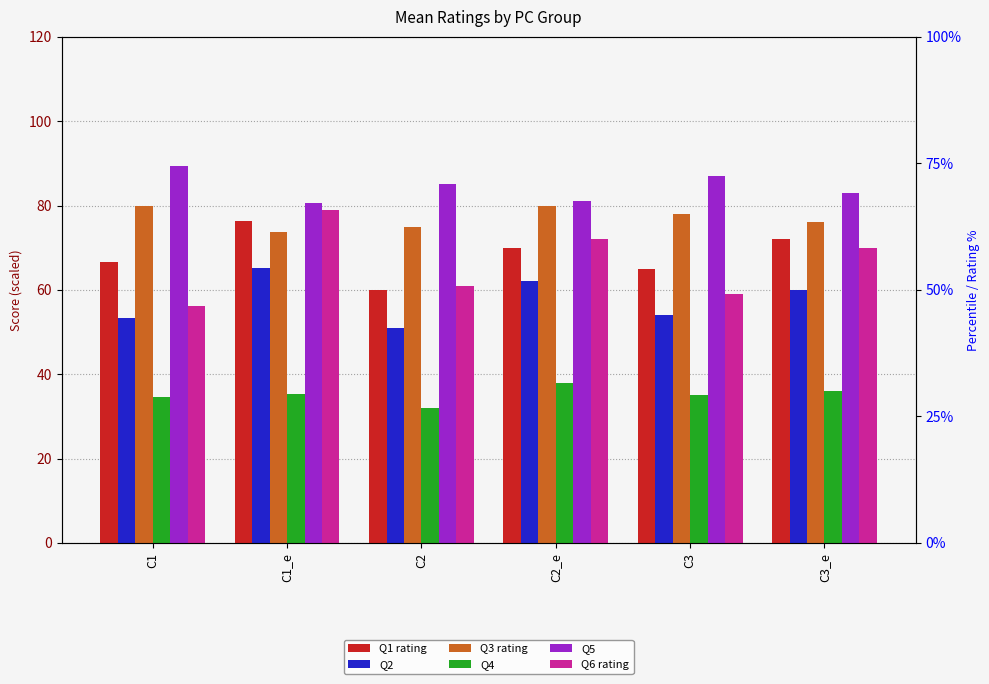

How many series are shown in this chart?

6